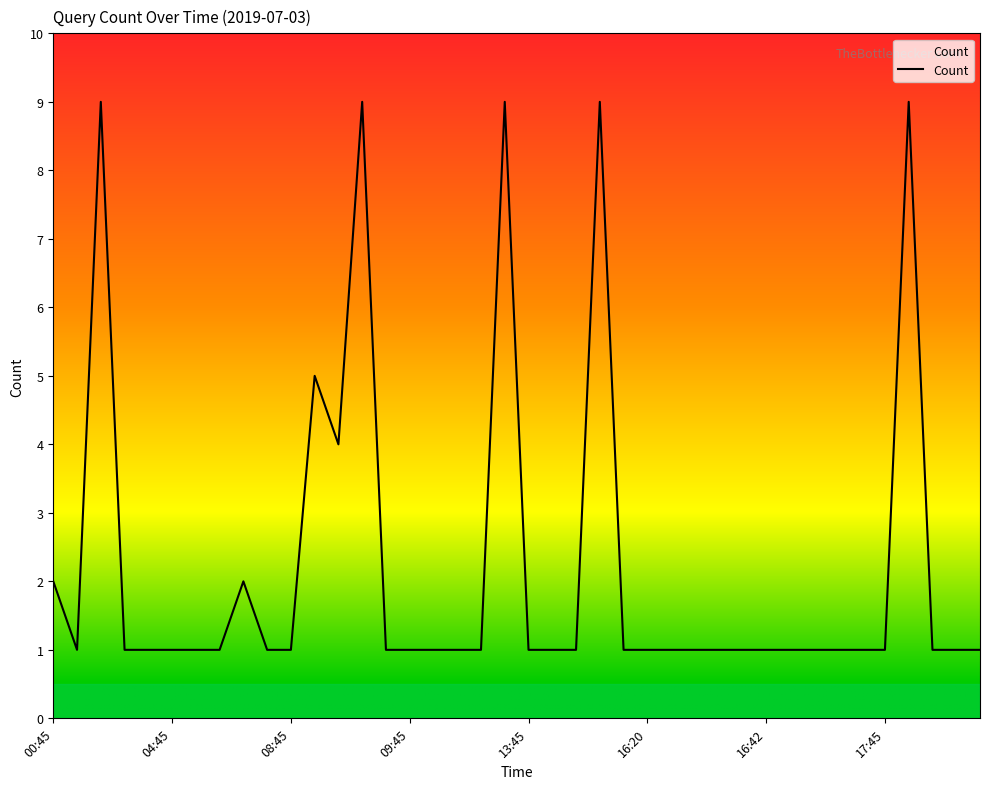

What is the difference between the maximum and minimum values?

8